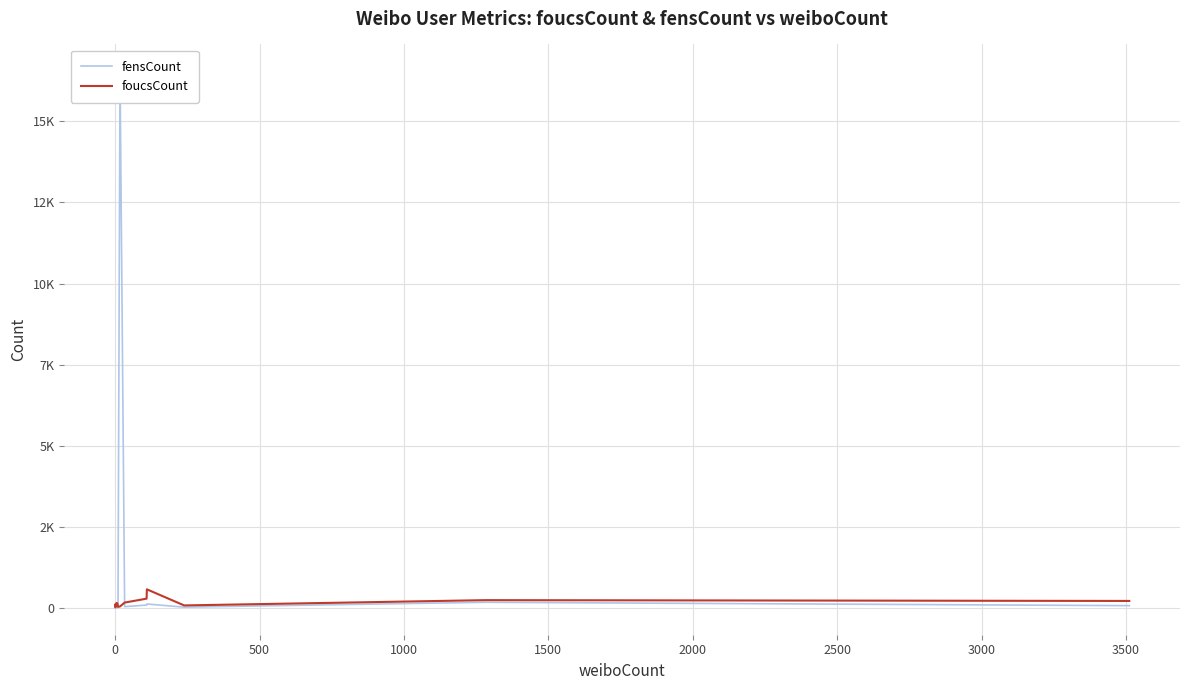

Which series ends up on top after the final intersection of fensCount and foucsCount?

foucsCount